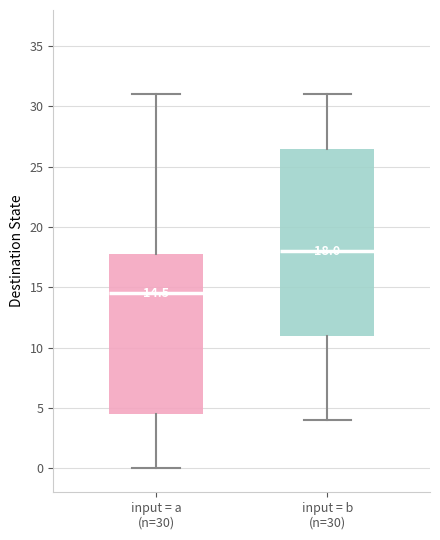

Comparing the boxes themselves (not the whiskers), which one is the tallest?

input = b (n=30)